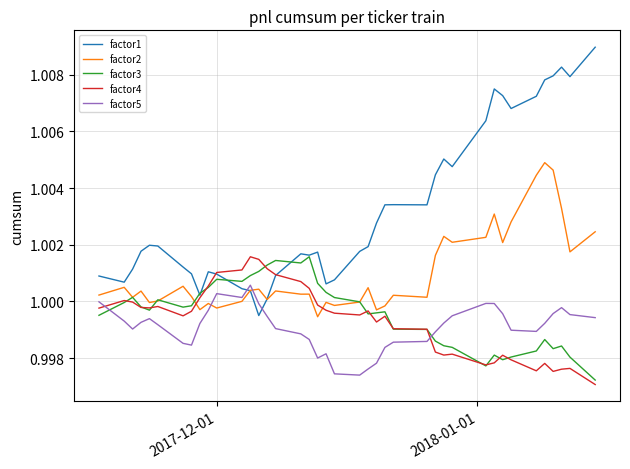

Does the chart have visible grid lines?

Yes